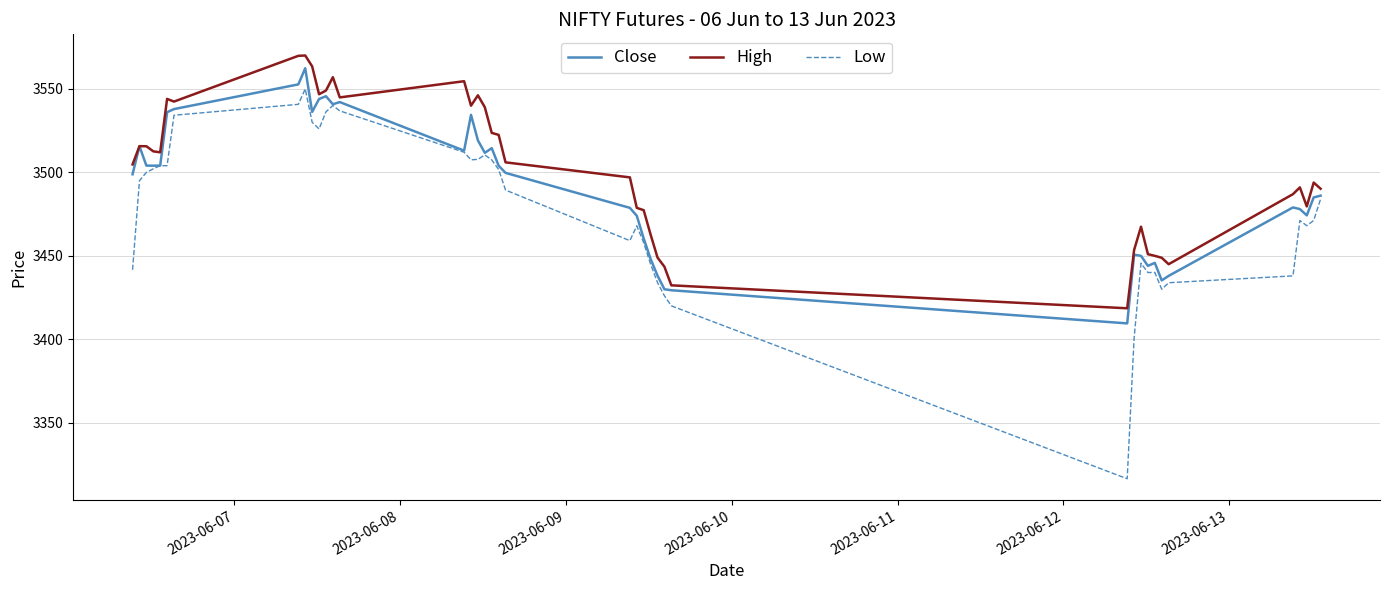

True or false: High and Low intersect in this chart.

False